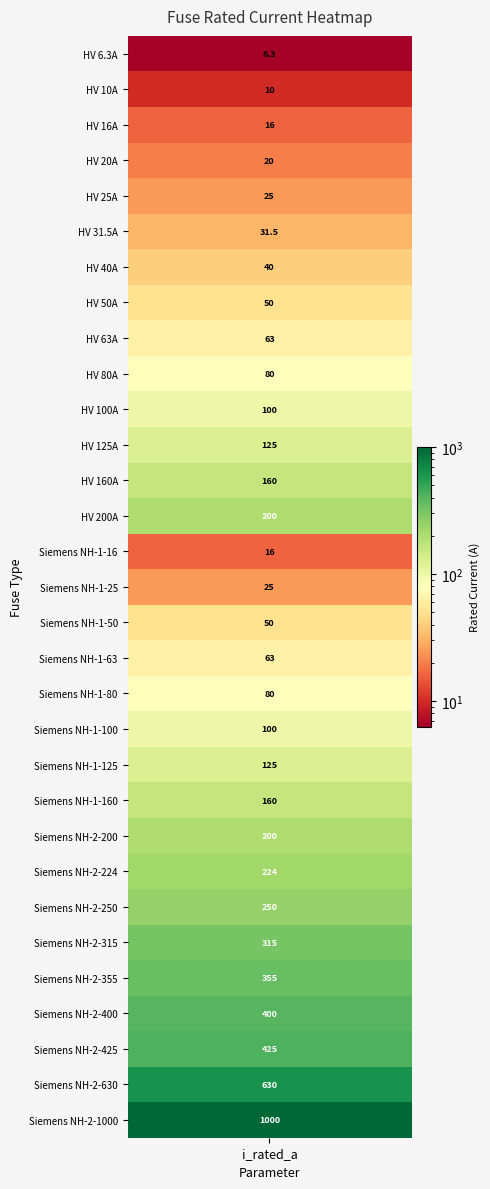

What is the change in value from 25 to 29?

+315.0